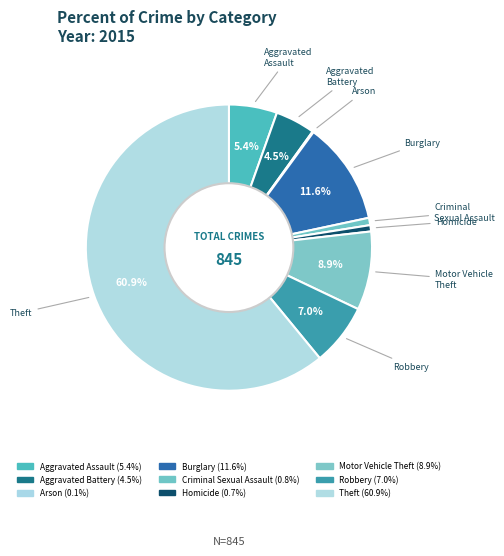

Which slice is the smallest?

Arson